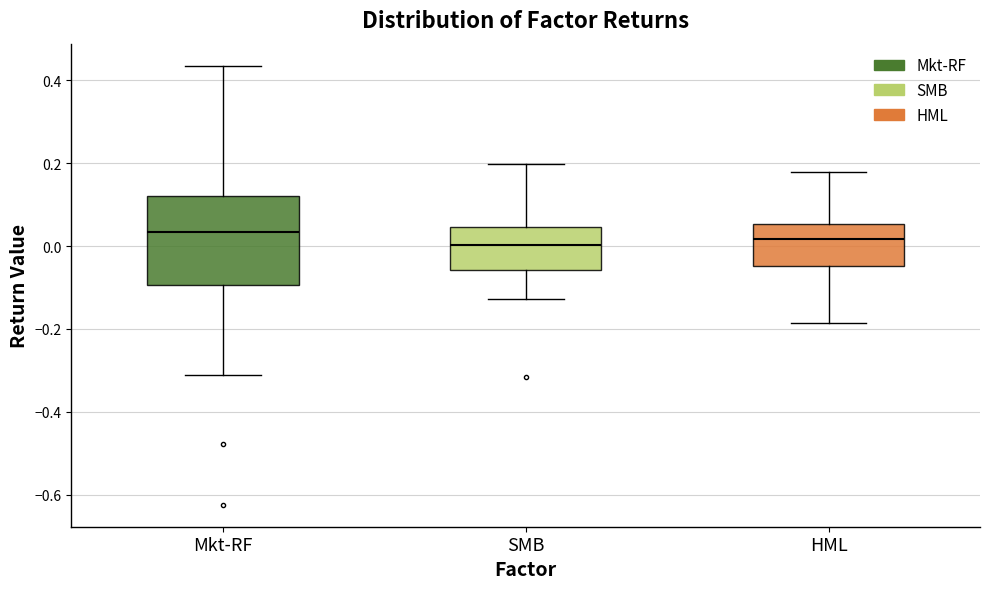

Reading left to right, transcribe this box plot: for each box, give where its median line is, the range the box spans, and where its two whiskers end, as read against the y-axis. The values are not printed on the chart, so give them approximately, as read against the axis.

Mkt-RF: median 0.04, box -0.10 to 0.12, whiskers -0.32 to 0.44
SMB: median 0.00, box -0.06 to 0.04, whiskers -0.12 to 0.20
HML: median 0.02, box -0.04 to 0.06, whiskers -0.18 to 0.18